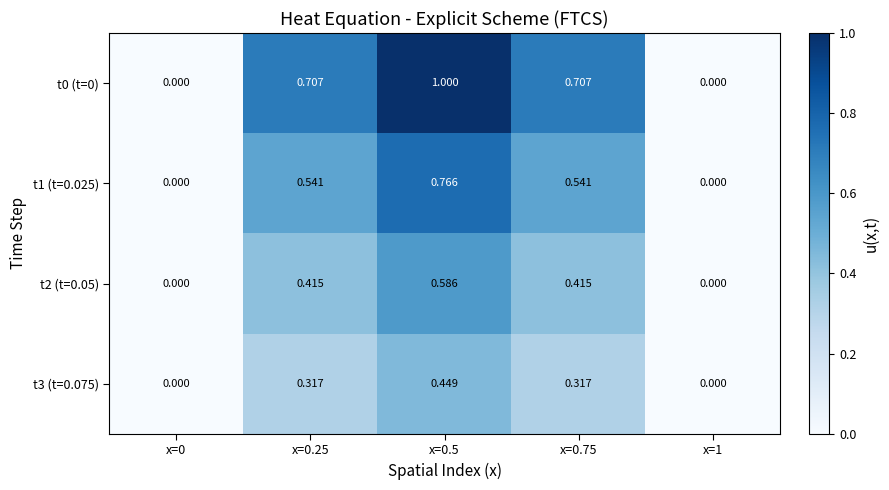

How many distinct data groups are displayed?

4